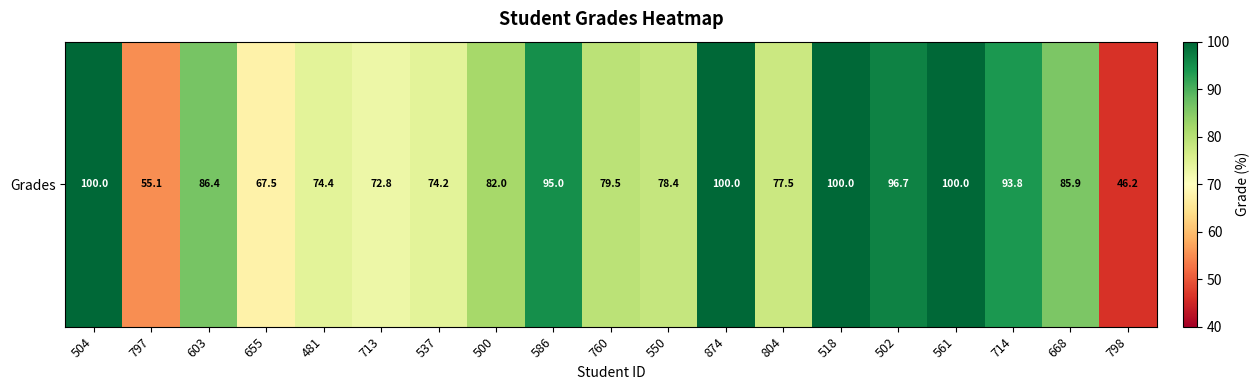

The value at 668 is 124.9. True or false?

False